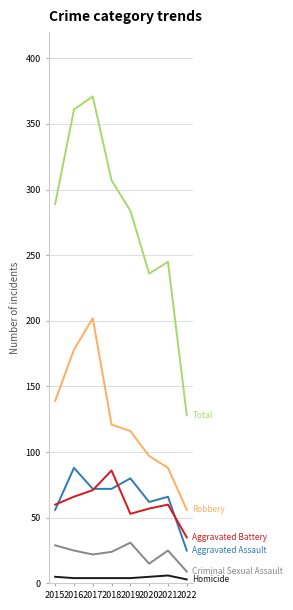

Which label corresponds to the largest value in the chart?

2017